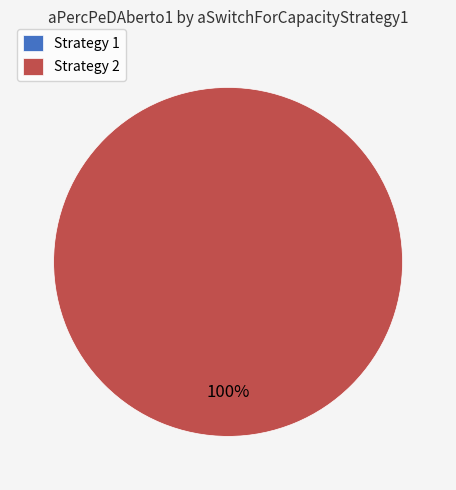

Which category has the biggest portion of the pie?

2